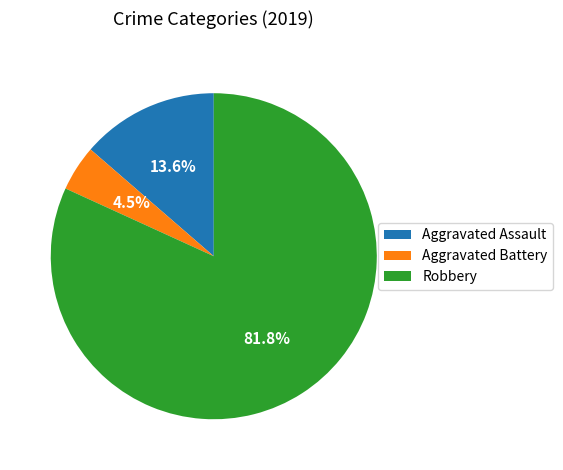

To the nearest percent, what is the combined percentage of Aggravated Battery and Aggravated Assault?

18%